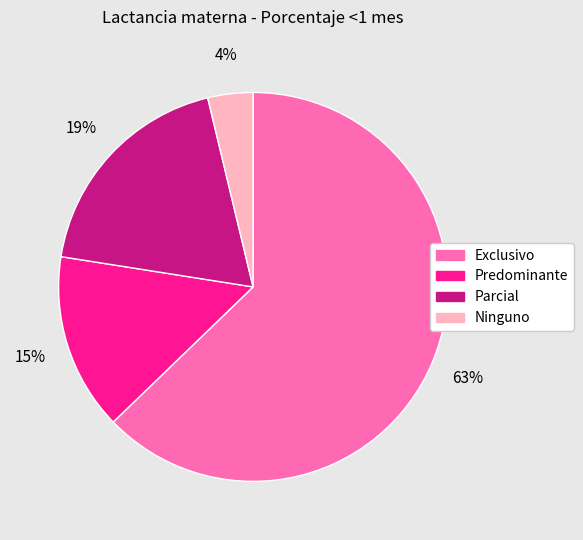

To the nearest percent, what is the average slice percentage?

25%